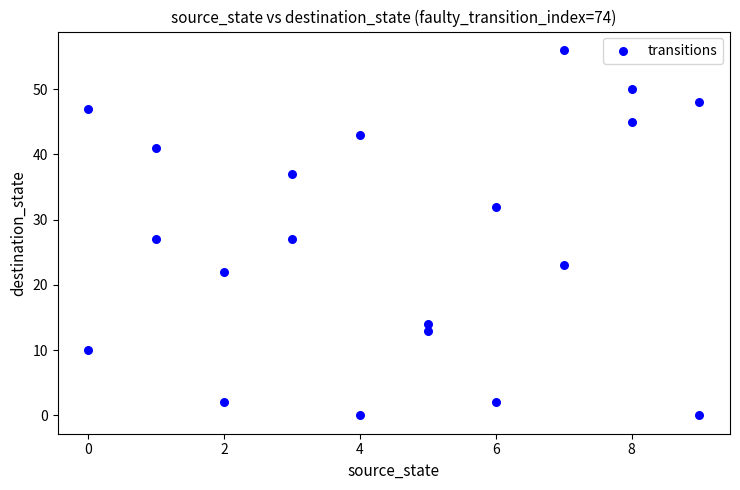

What is the range of X values (max minus min)?

9